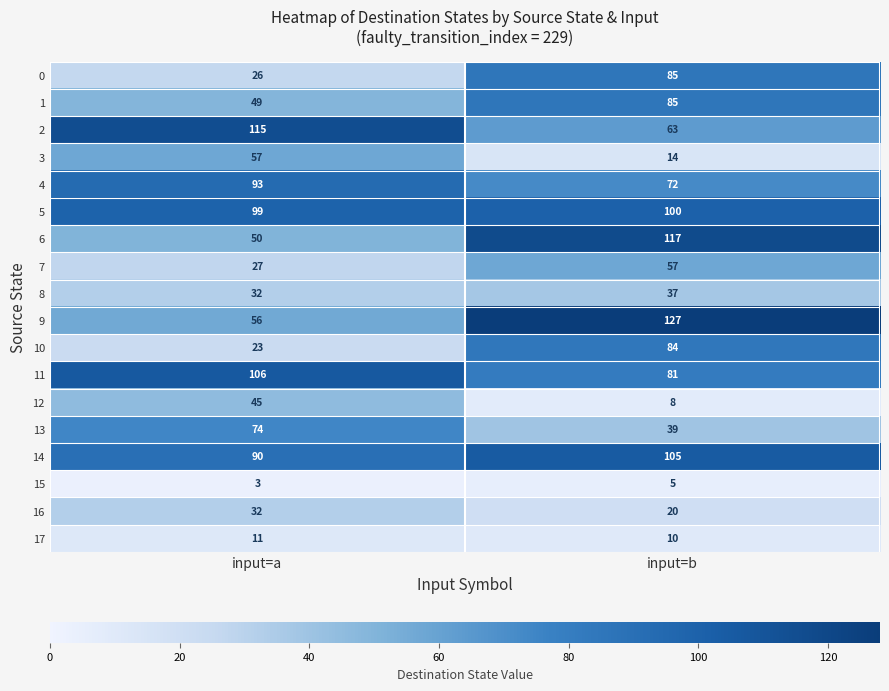

At which category is the sum across all series the highest?

input=b